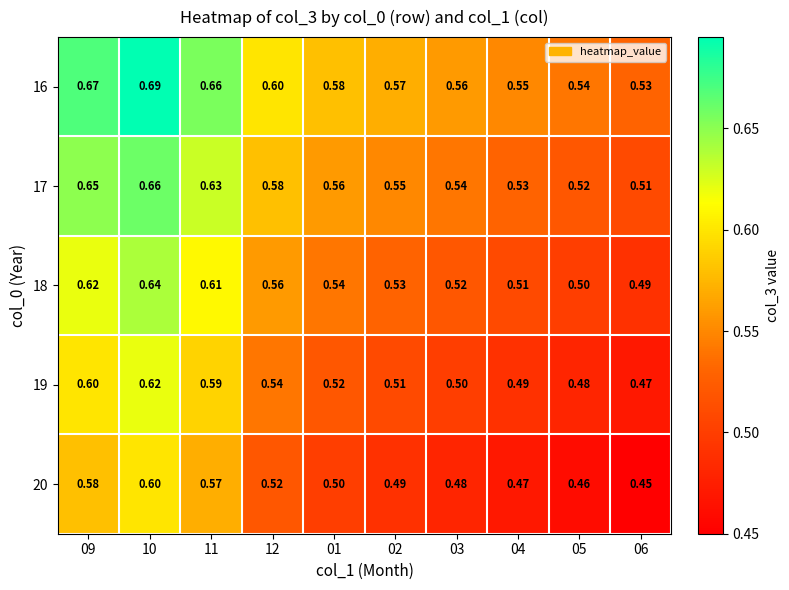

Is the value of 20 at 10 greater than the value of 16 at 02?

Yes